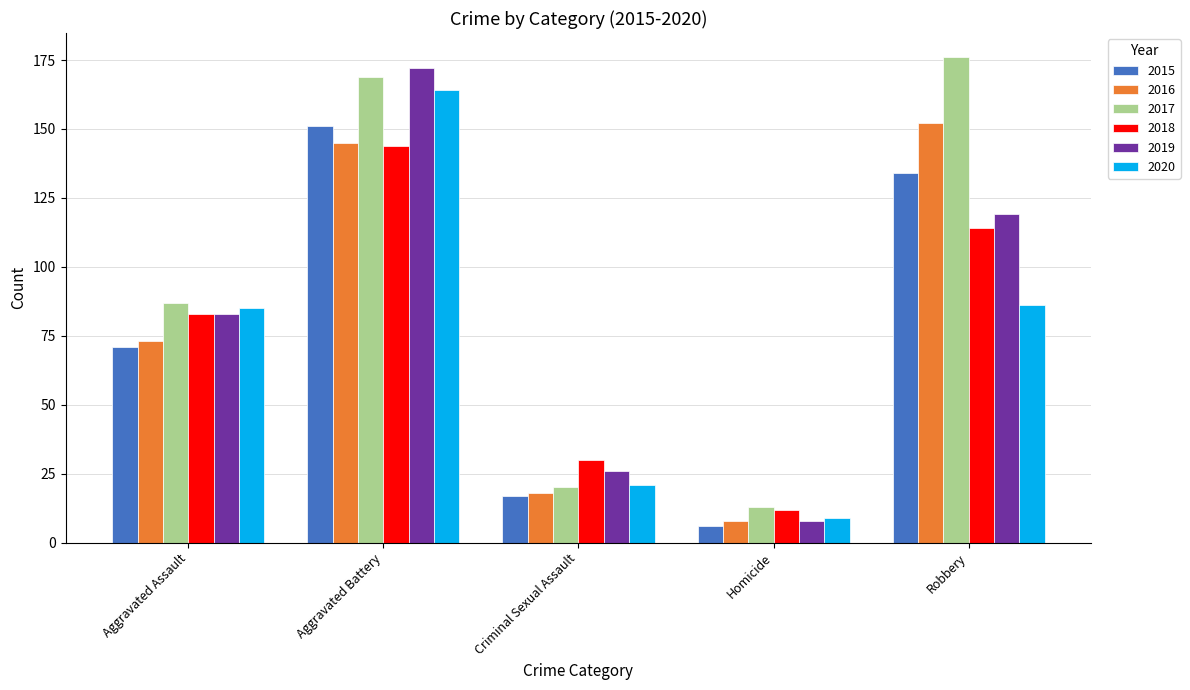

What is the difference between the highest and lowest values at Criminal Sexual Assault?

13